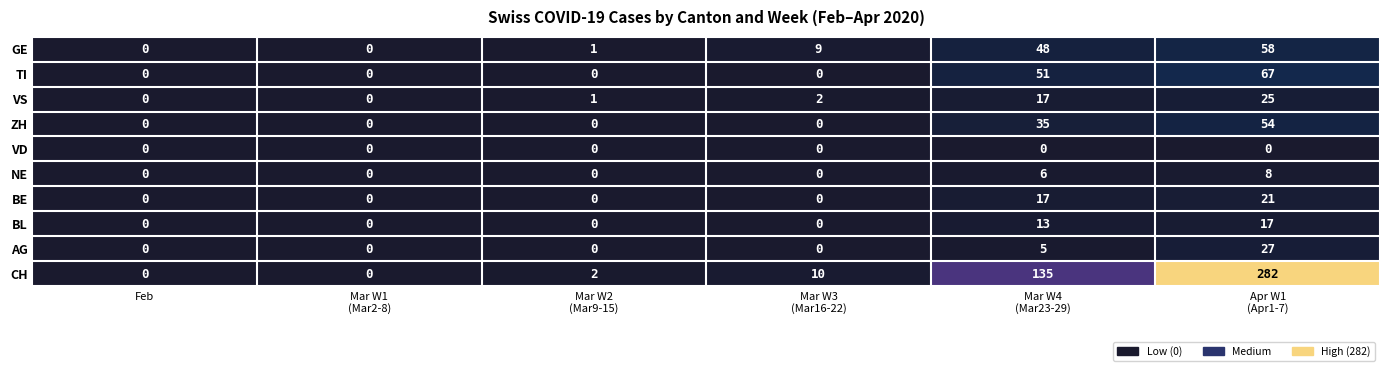

Which series has the largest total across all categories?

CH